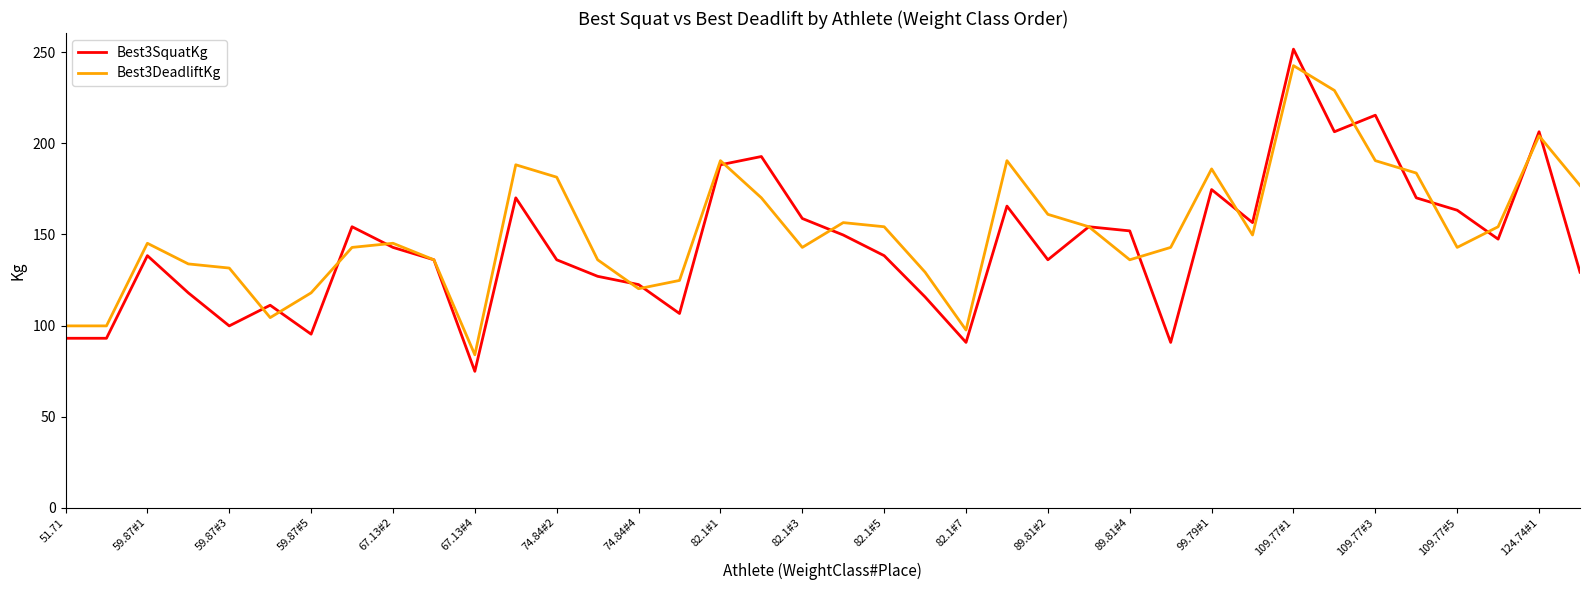

Is this an area chart (filled region under the line)?

No